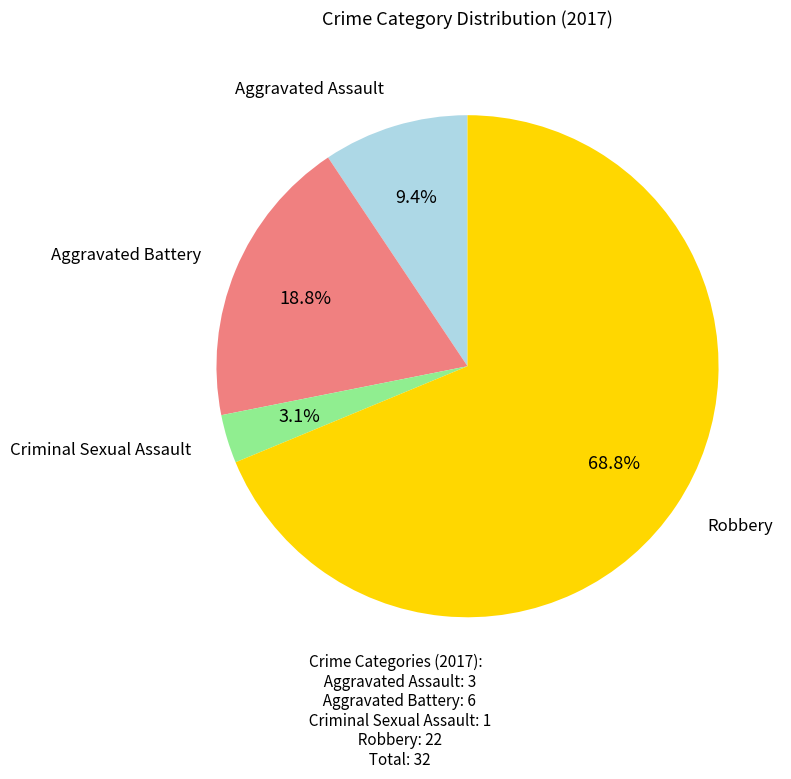

How many slices are in this pie chart?

4